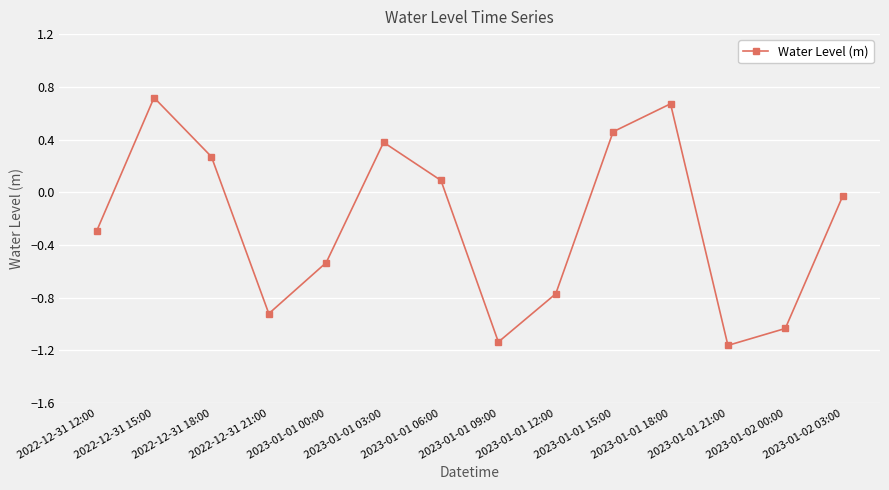

Is it true that the value at 2023-01-02 00:00 is -1.6?

False